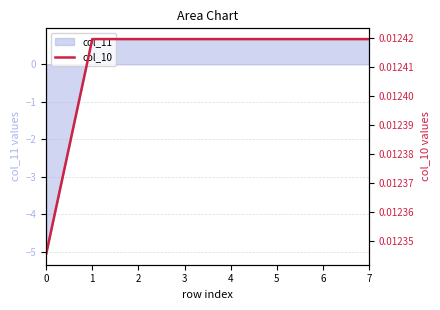

Which has a higher value, 7 or 4?

7